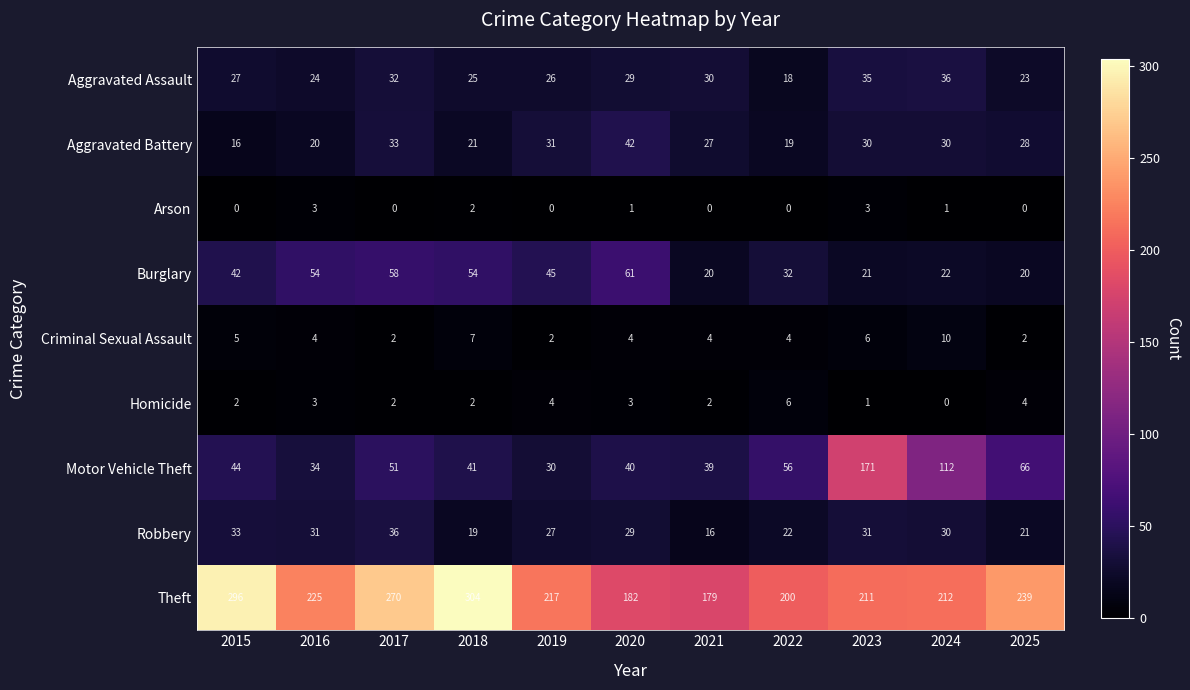

How many Arson values are between 0 and 2?

9